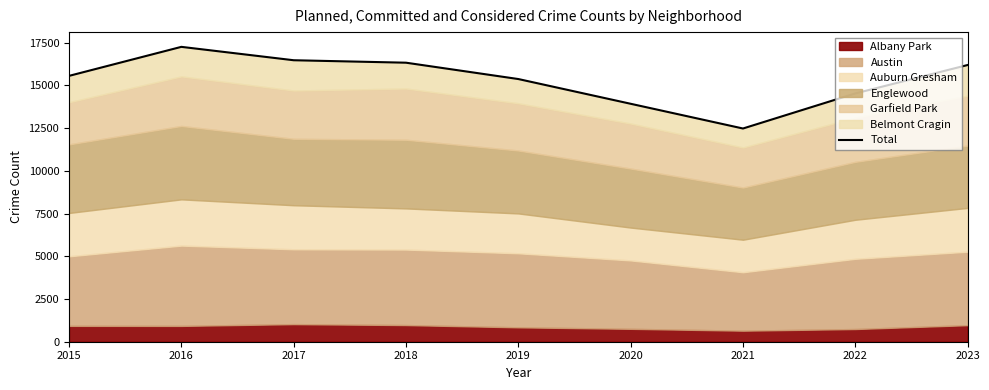

What is the value of the 4th point from the left?

16324